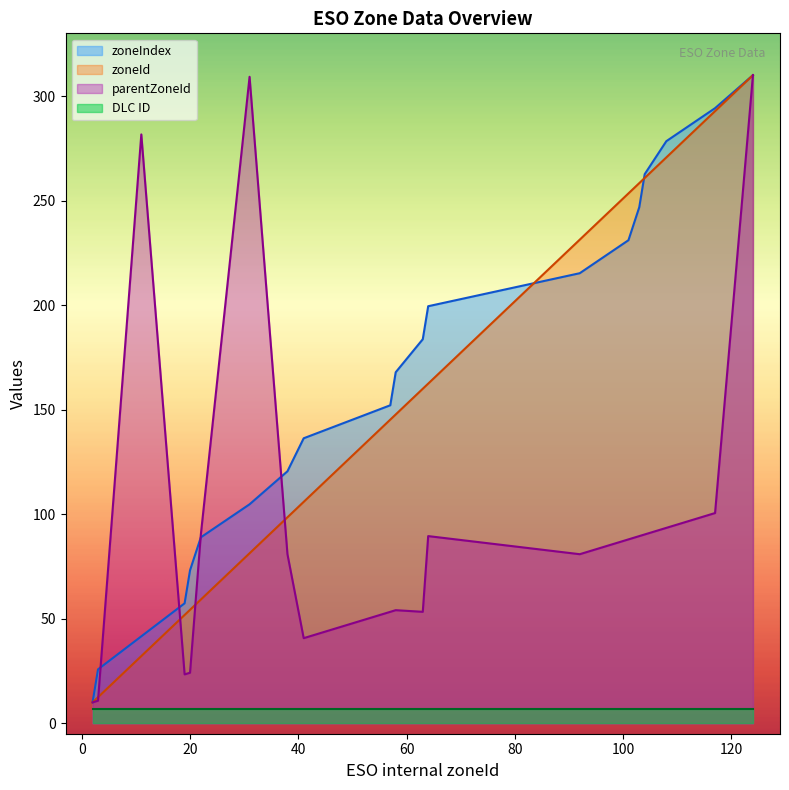

Reading left to right, transcribe all the data shown in this chart.

zoneIndex: 10.0	25.8	41.6	57.4	73.2	88.9	104.7	120.5	136.3	152.1	167.9	183.7	199.5	215.3	231.1	246.8	262.6	278.4	294.2	310.0
zoneId: 10.0	12.5	32.1	51.8	54.3	59.2	81.3	98.5	105.9	145.2	147.7	160.0	162.5	231.3	253.4	258.4	260.8	270.7	292.8	310.0
parentZoneId: 10.0	10.8	281.7	23.4	24.2	90.3	309.2	80.9	40.7	53.3	54.1	53.3	89.5	80.9	88.0	89.5	90.3	93.5	100.6	310.0